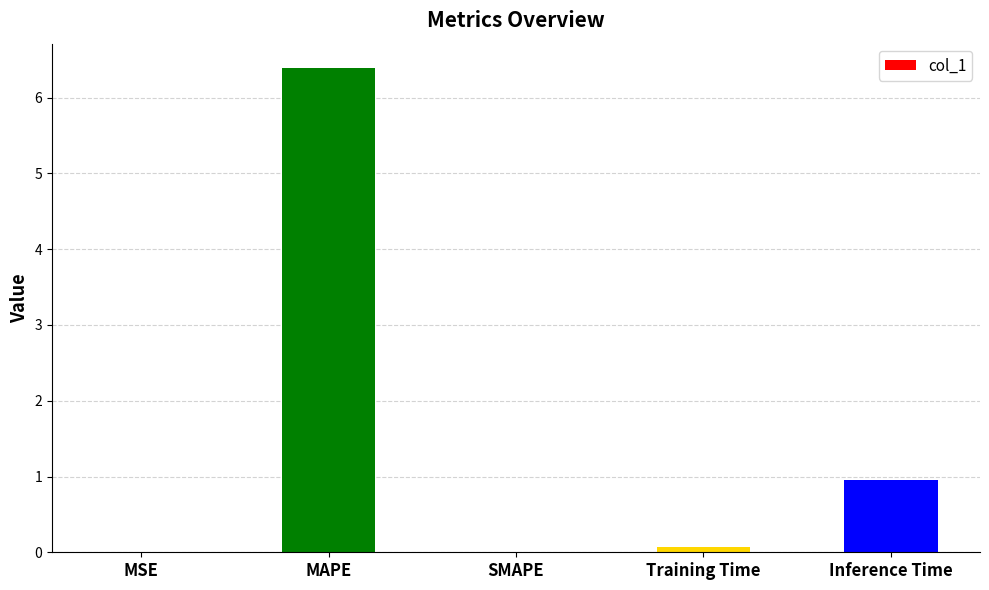

What is the sum of the values at Inference Time and MAPE?

7.3